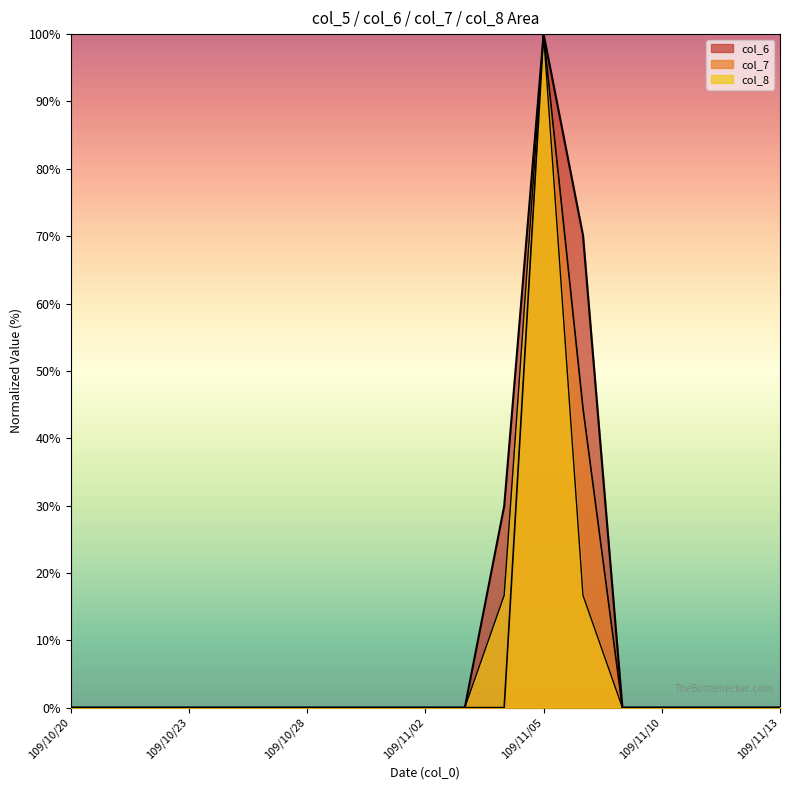

Reading left to right, what are all the values shown in this chart?

col_6: 109/10/20=0.0	109/10/21=0.0	109/10/22=0.0	109/10/23=0.0	109/10/26=0.0	109/10/27=0.0	109/10/28=0.0	109/10/29=0.0	109/10/30=0.0	109/11/02=0.0	109/11/03=0.0	109/11/04=29.9	109/11/05=100.0	109/11/06=70.1	109/11/09=0.0	109/11/10=0.0	109/11/11=0.0	109/11/12=0.0	109/11/13=0.0
col_7: 109/10/20=0.0	109/10/21=0.0	109/10/22=0.0	109/10/23=0.0	109/10/26=0.0	109/10/27=0.0	109/10/28=0.0	109/10/29=0.0	109/10/30=0.0	109/11/02=0.0	109/11/03=0.0	109/11/04=0.0	109/11/05=100.0	109/11/06=44.4	109/11/09=0.0	109/11/10=0.0	109/11/11=0.0	109/11/12=0.0	109/11/13=0.0
col_8: 109/10/20=0.0	109/10/21=0.0	109/10/22=0.0	109/10/23=0.0	109/10/26=0.0	109/10/27=0.0	109/10/28=0.0	109/10/29=0.0	109/10/30=0.0	109/11/02=0.0	109/11/03=0.0	109/11/04=16.7	109/11/05=100.0	109/11/06=16.7	109/11/09=0.0	109/11/10=0.0	109/11/11=0.0	109/11/12=0.0	109/11/13=0.0